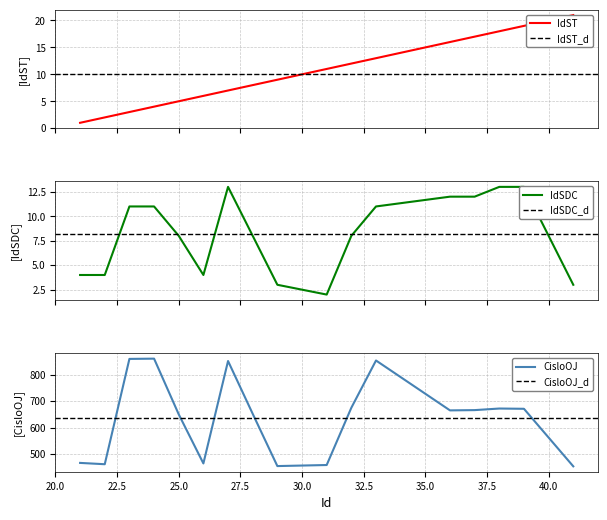

Which series has the widest spread of values?

CisloOJ